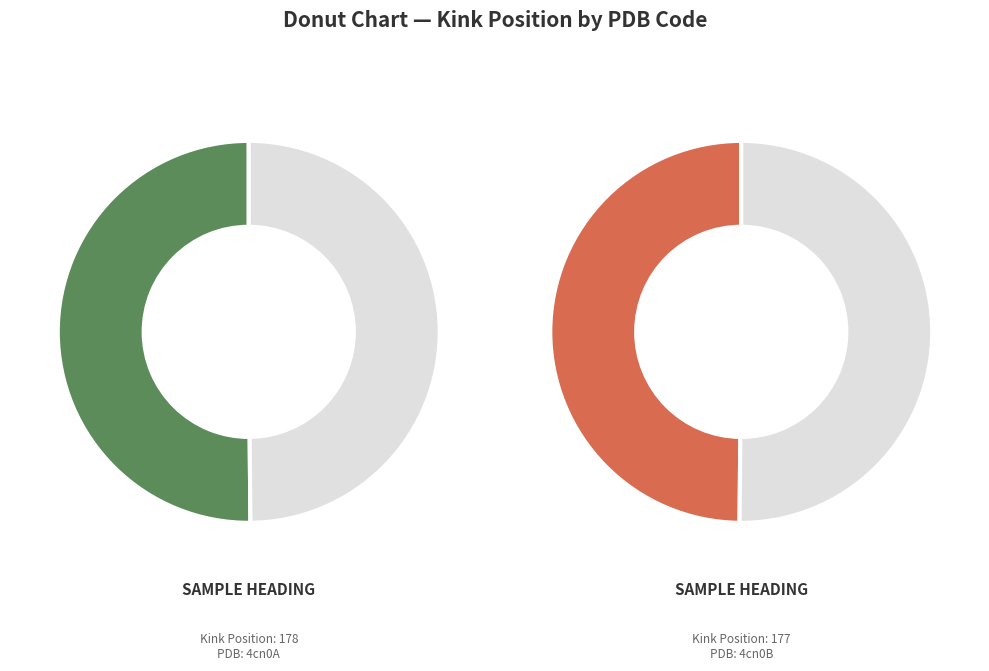

The 4cn0A slice represents 50% of the pie. True or false?

True